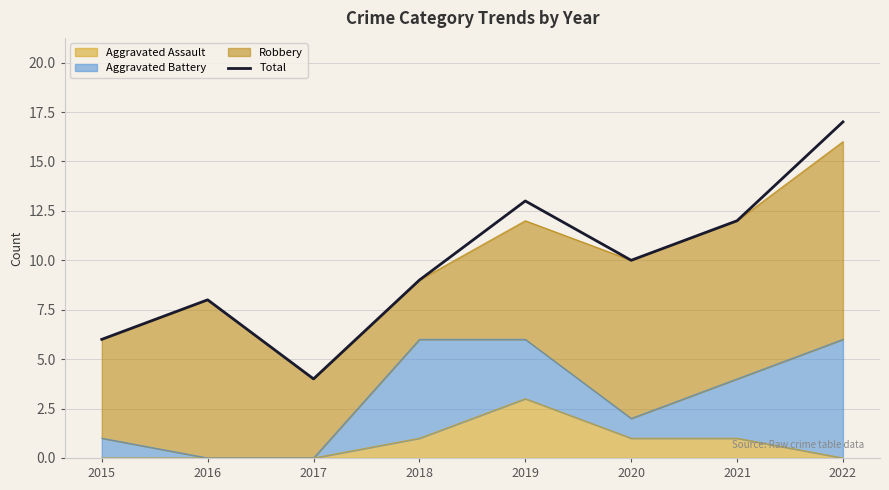

Reading left to right, what are all the values shown in this chart?

2015=6	2016=8	2017=4	2018=9	2019=13	2020=10	2021=12	2022=17